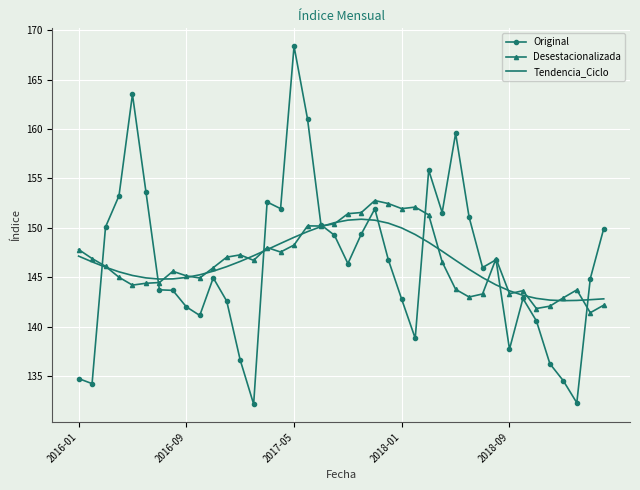

List the series in order of their peak value, highest first.

Original, Desestacionalizada, Tendencia_Ciclo